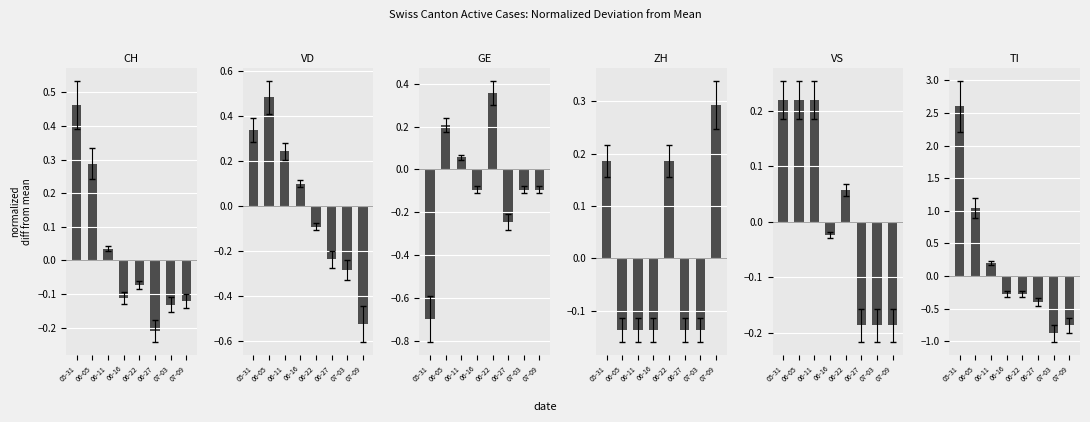

Are the bars horizontal?

No